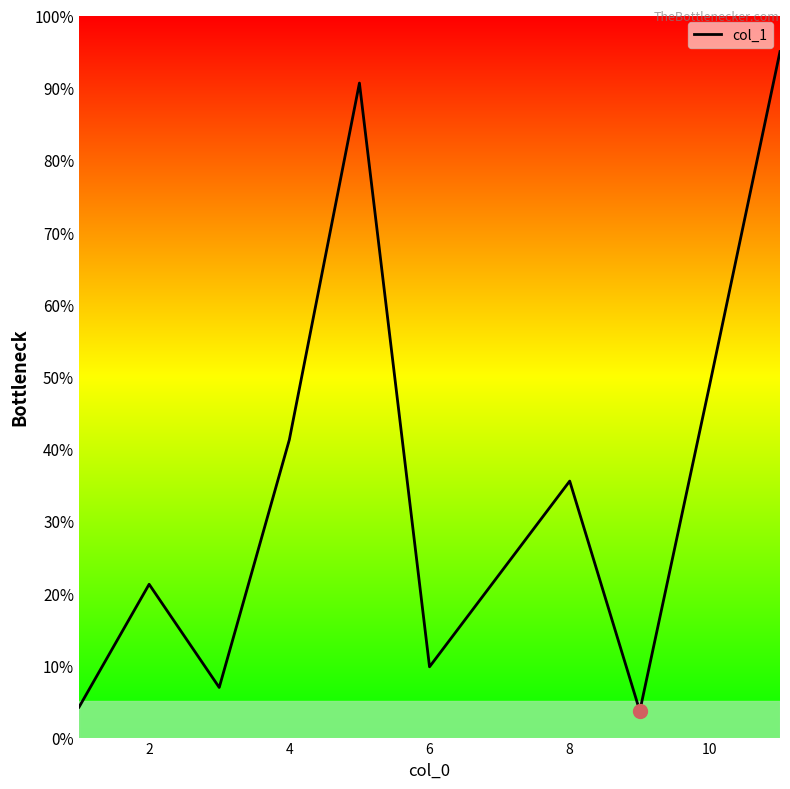

What is the greatest value displayed?

95.0